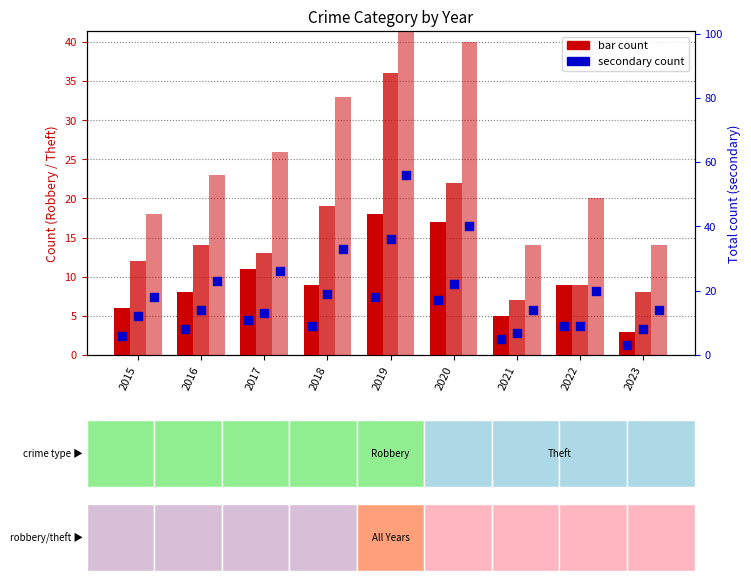

At how many categories does at least one series exceed 21?

5